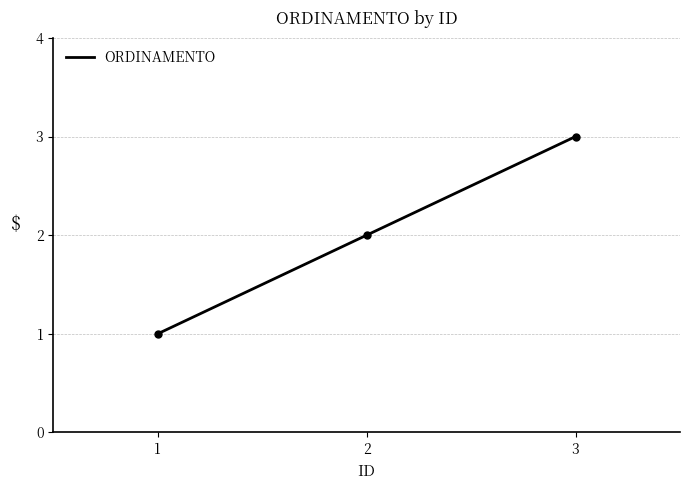

What is the difference between the values at 1 and 3?

2